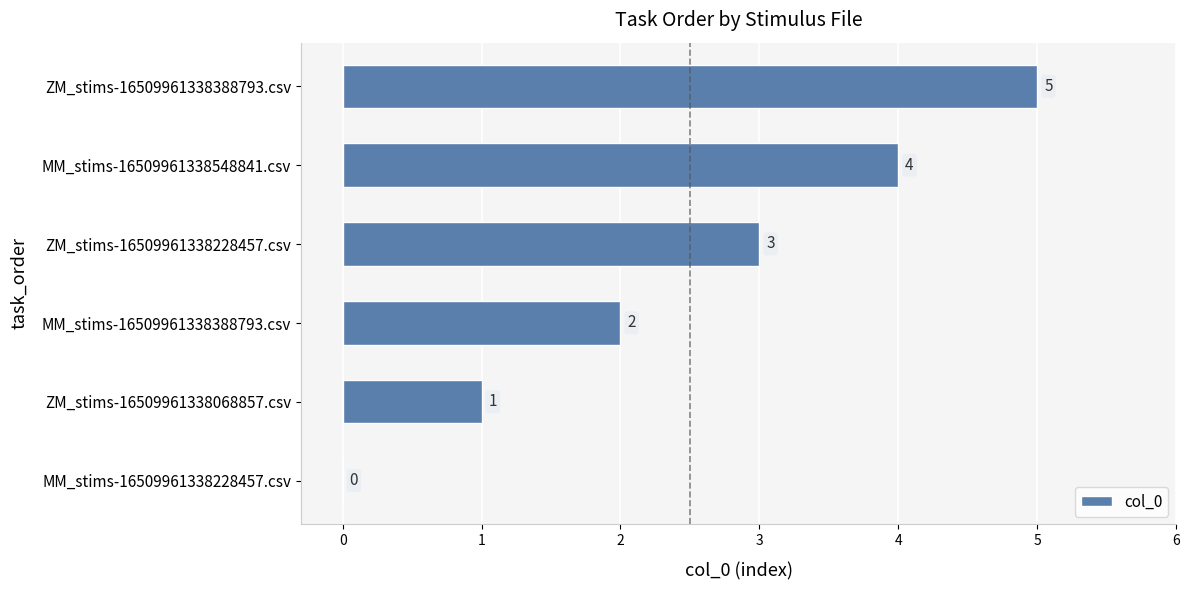

True or false: the data shows 2 at MM_stims-16509961338228457.csv.

False